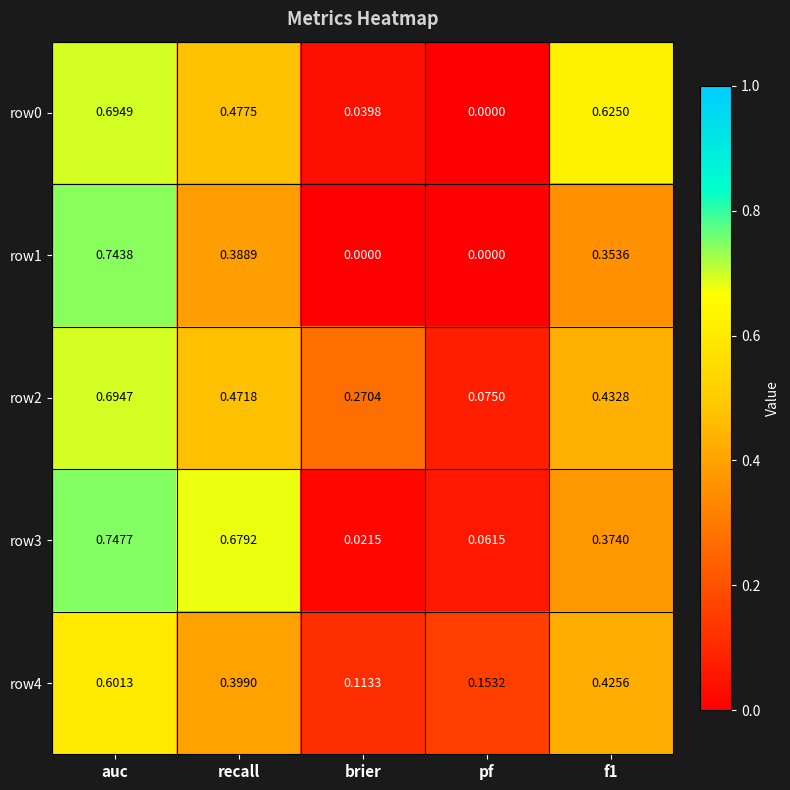

Which series has the largest range (max minus min)?

row1